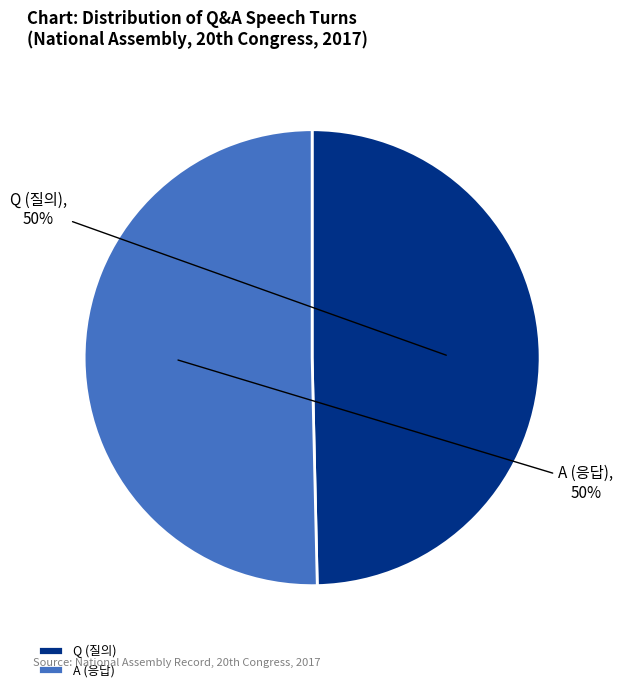

To the nearest percent, what is the combined percentage of A and Q?

100%